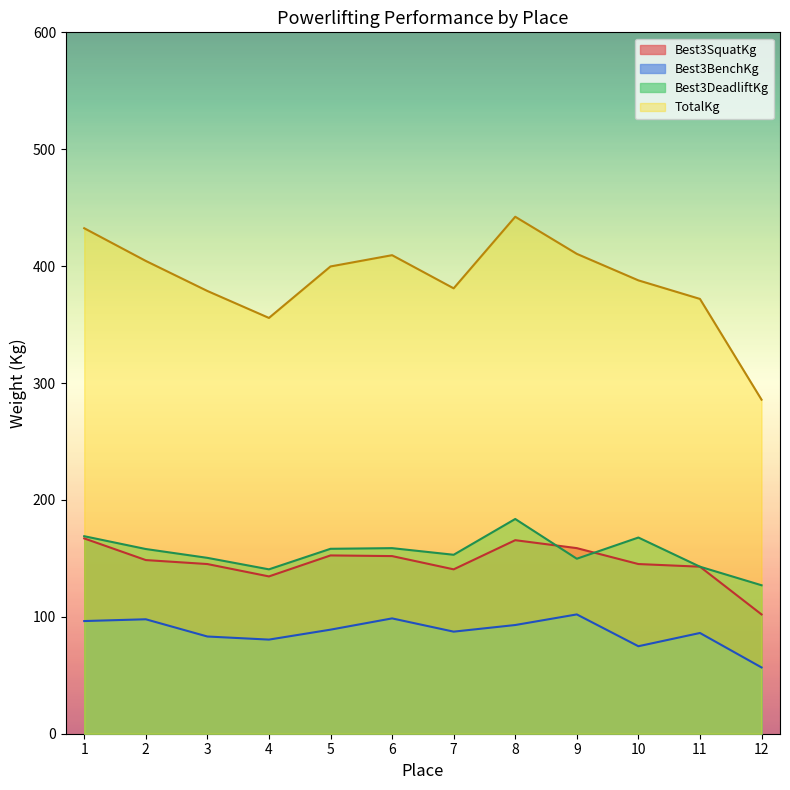

True or false: Best3SquatKg and Best3BenchKg intersect in this chart.

False